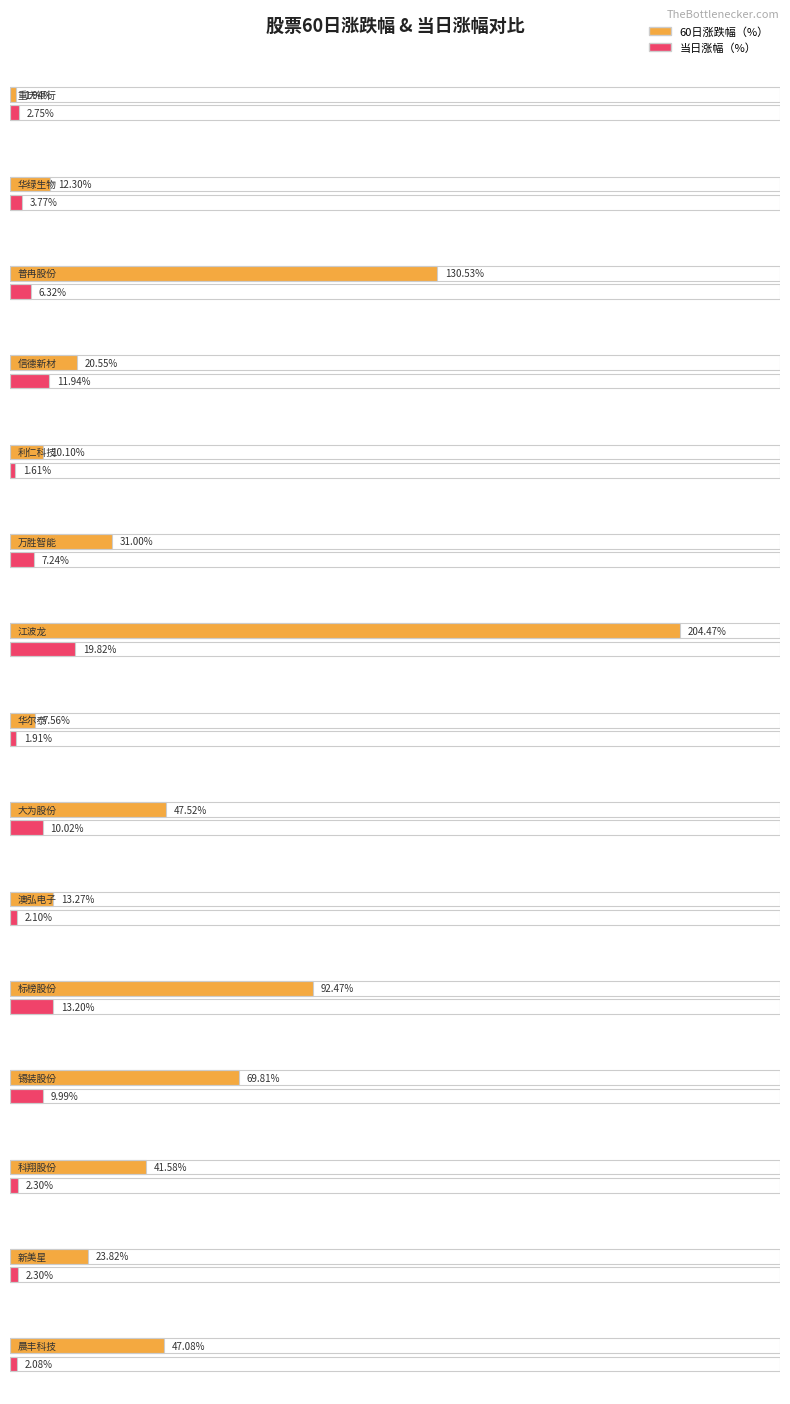

What is the label of the 6th bar from the right?

澳弘电子